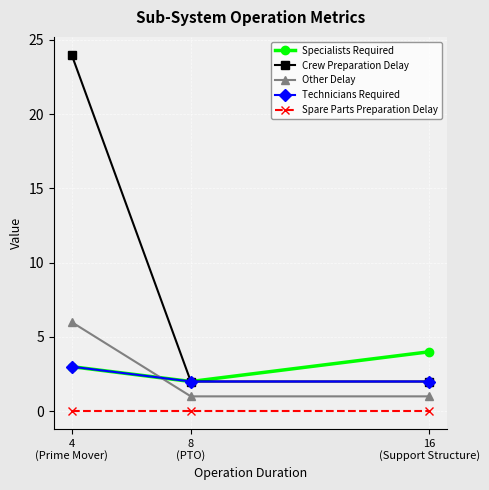

The value of Specialists Required at 8
(PTO) is 1. True or false?

False